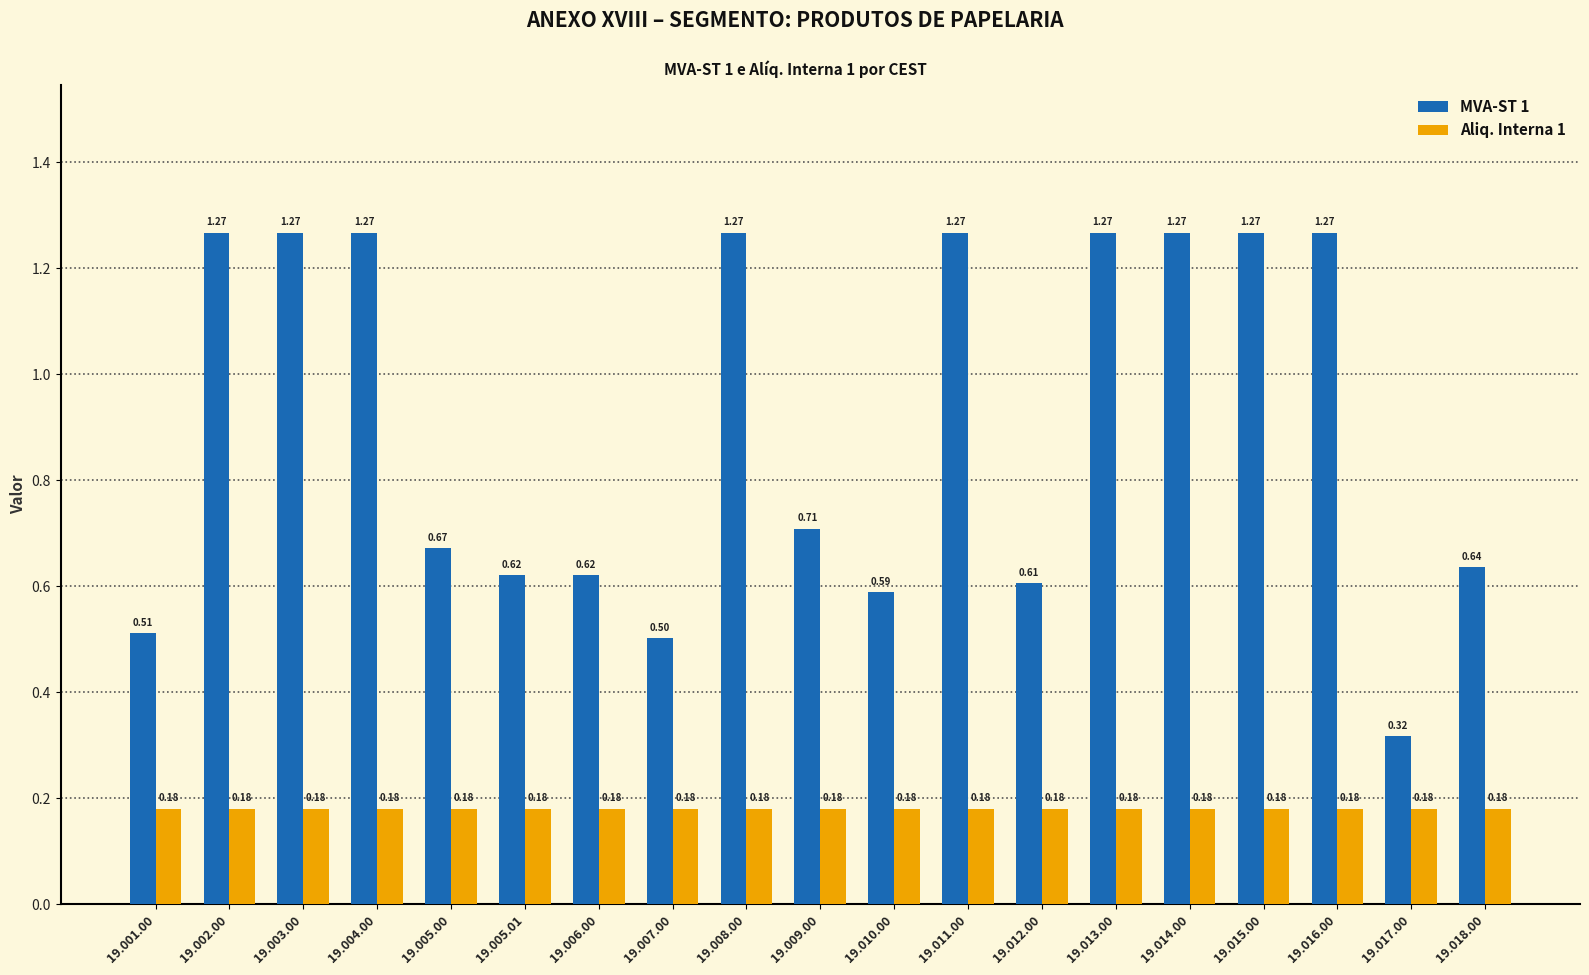

List the series in order of their peak value, highest first.

MVA-ST 1, Aliq. Interna 1